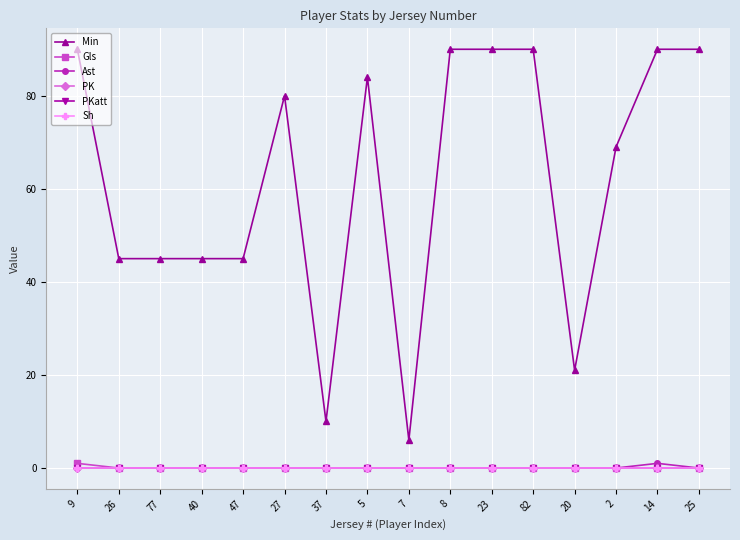

What is the label of the 3rd point from the right?

2